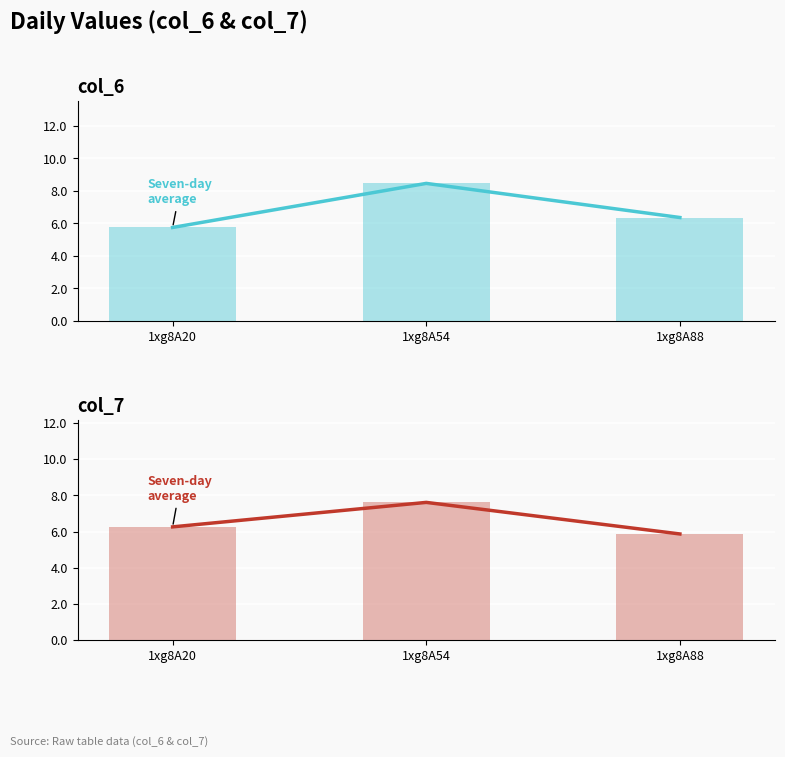

At which label does col_7 (daily) reach its peak?

1xg8A54